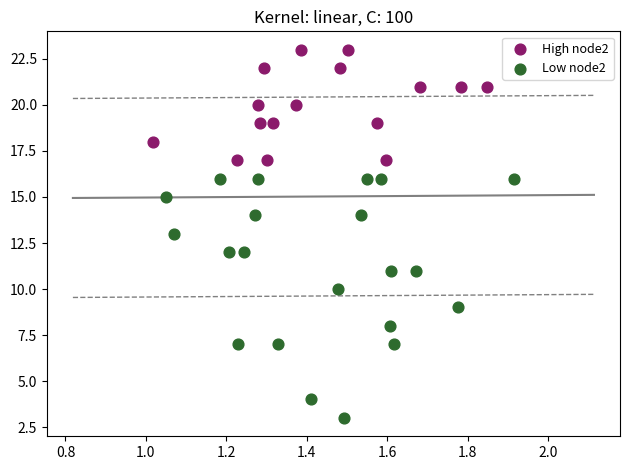

Which series reaches the minimum Y coordinate?

Low node2